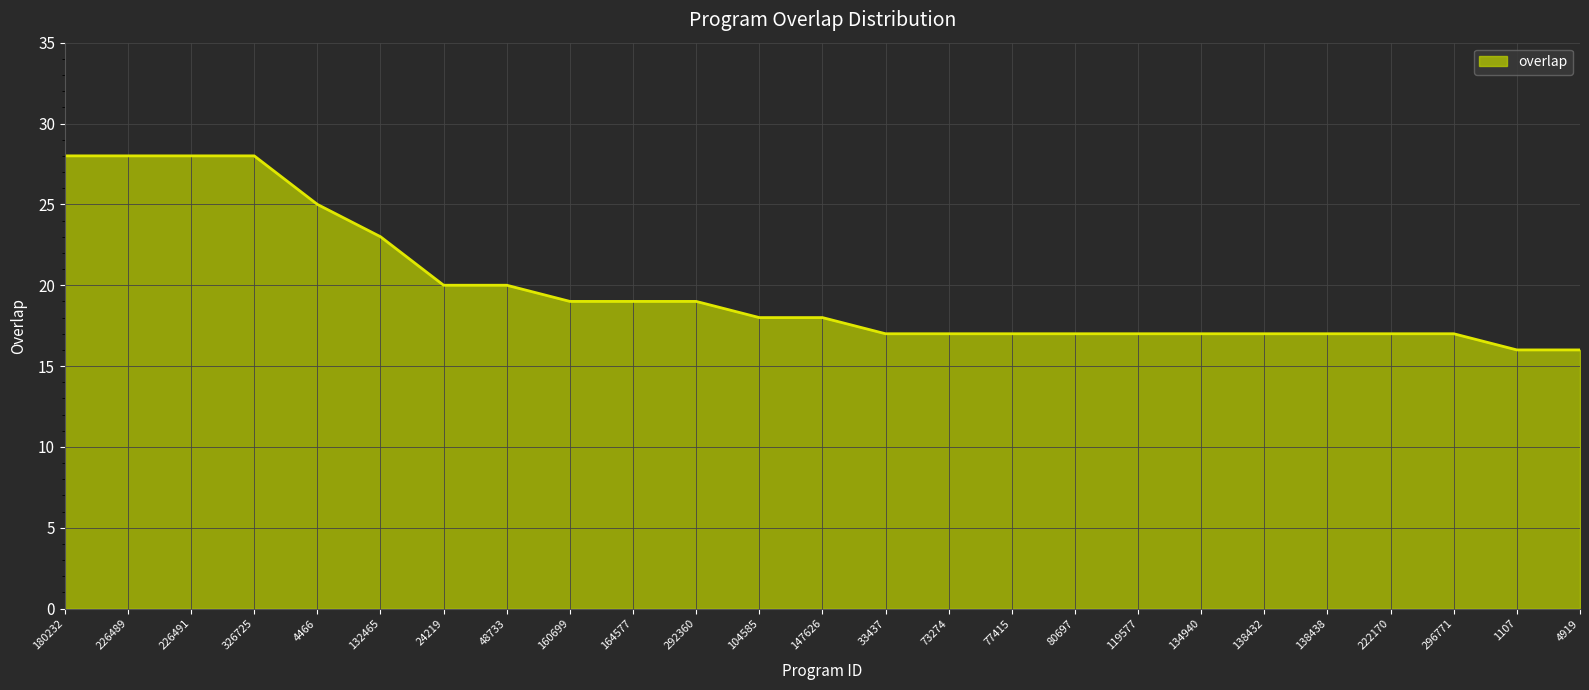

What is the sum of all values?

495